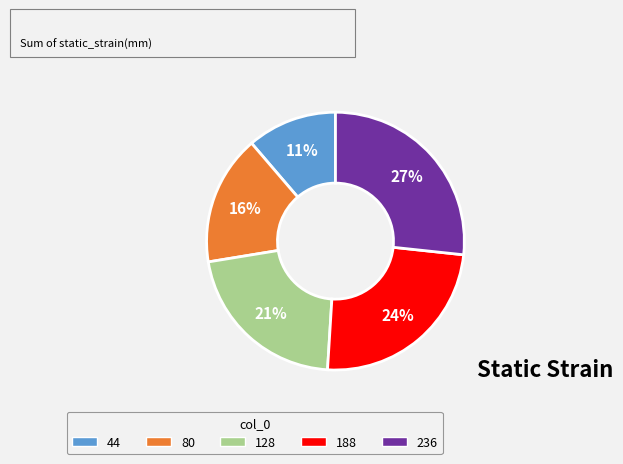

To the nearest percent, what percentage of the pie is 236?

27%